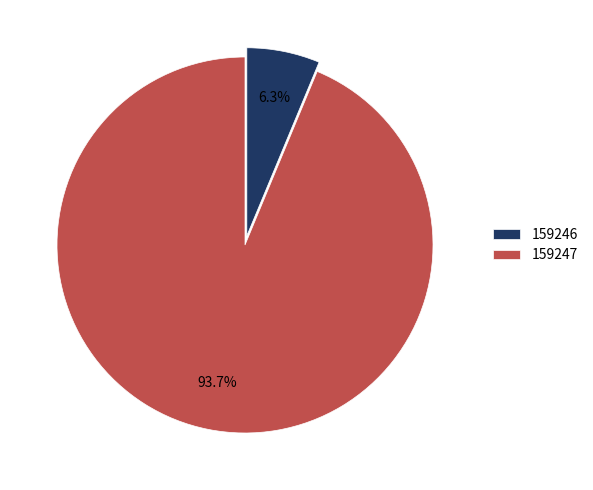

Count the number of slices in the pie.

2